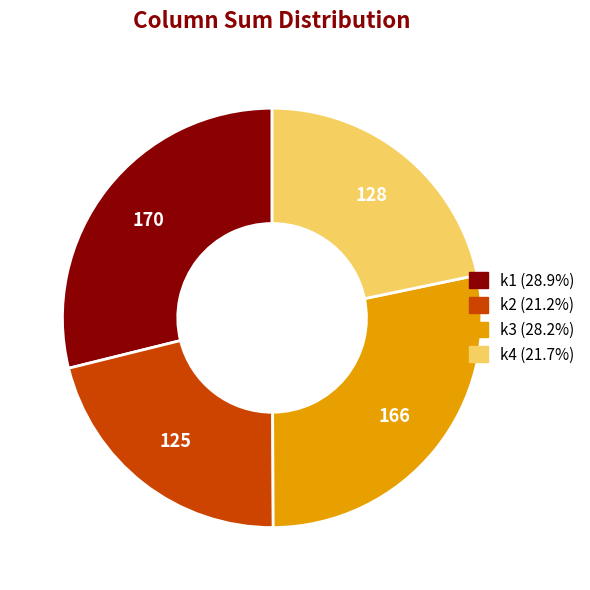

What is the smallest slice in the pie chart?

k2